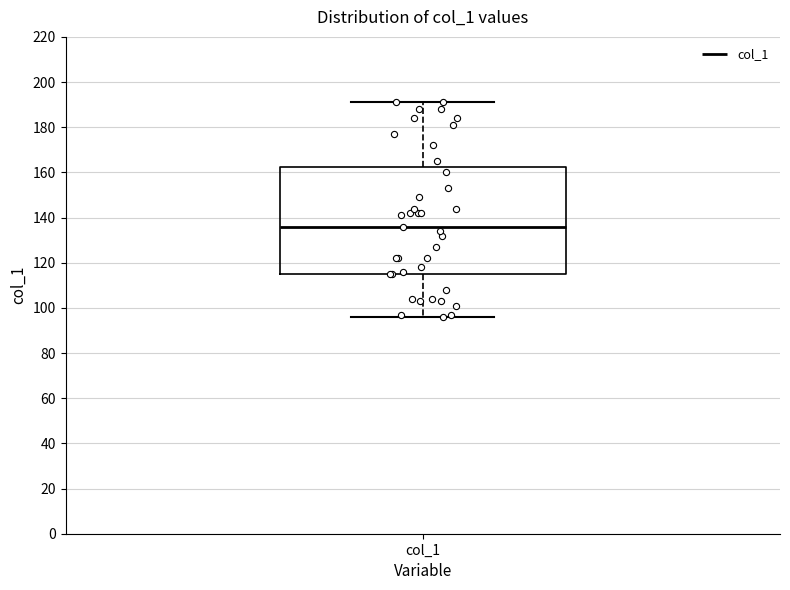

Transcribe this box plot: give where the median line is, the range the box spans, and where the two whiskers end, as read against the y-axis. The values are not printed on the chart, so give them approximately, as read against the axis.

median 136, box 116 to 162, whiskers 96 to 192